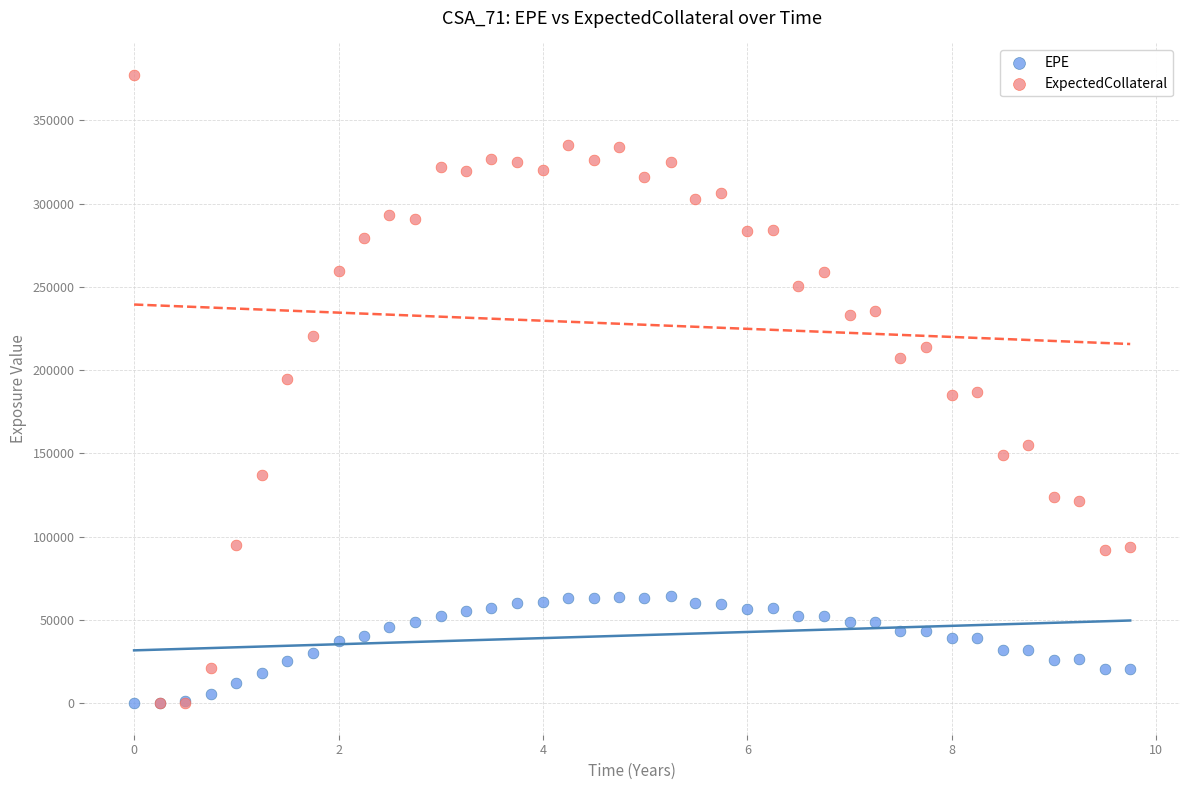

Which series has the widest spread of Y values?

ExpectedCollateral